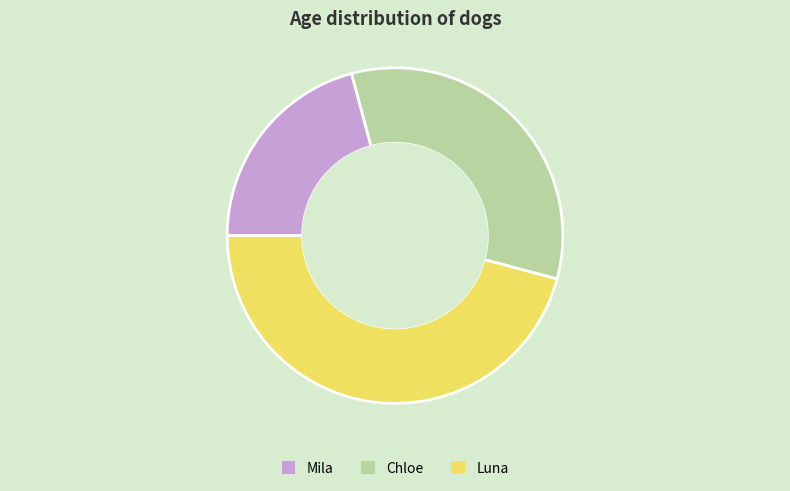

To the nearest percent, what is the difference between the Mila and Luna slice percentages?

25%